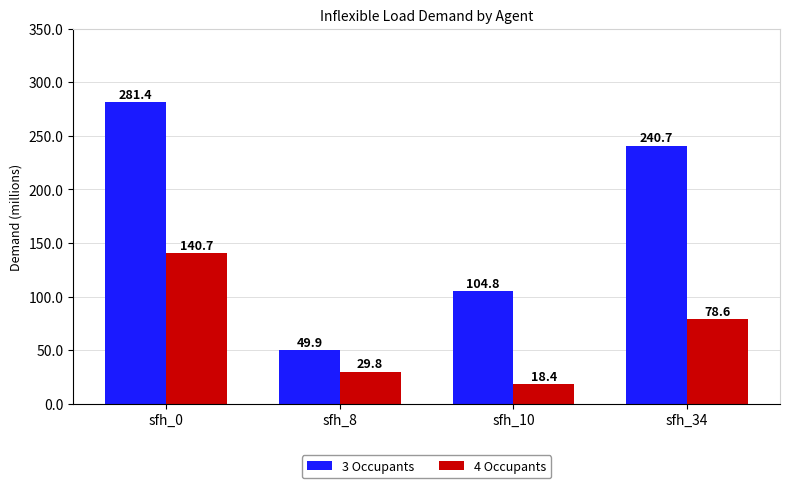

What is the lowest value of the 4 Occupants series?

18.4